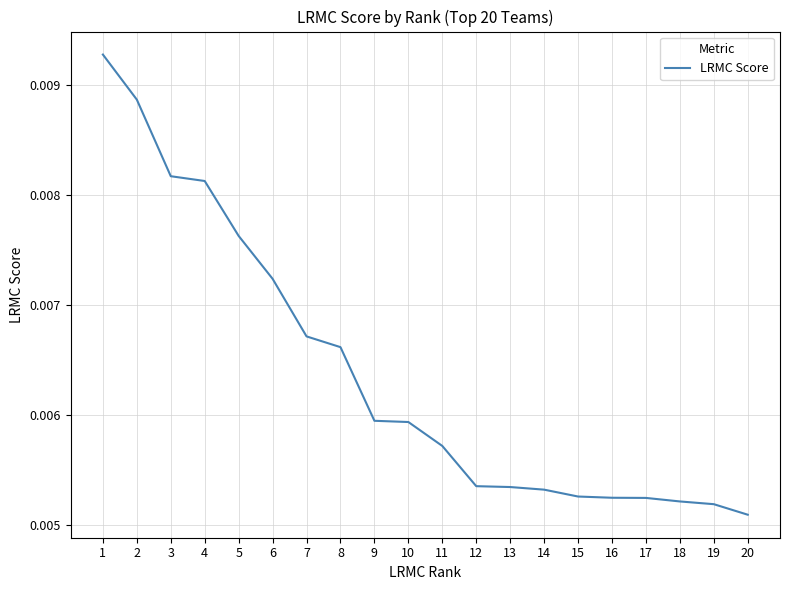

Which label corresponds to the smallest value in the chart?

20